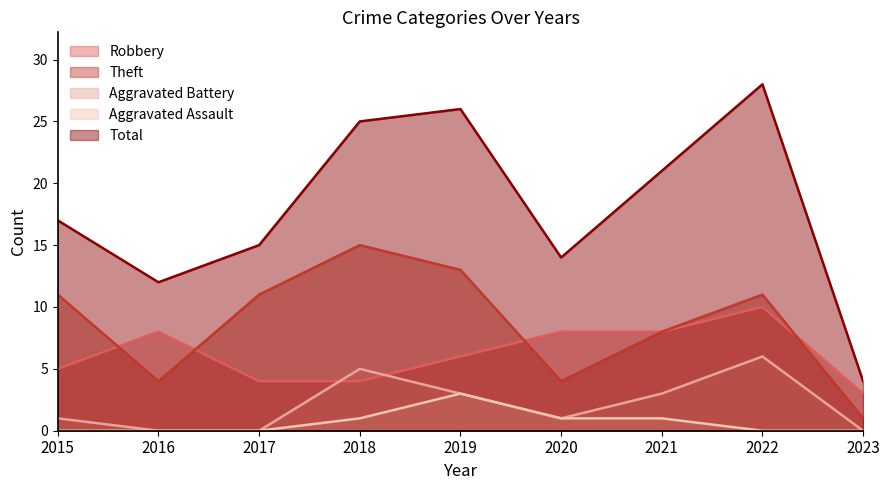

Which series has the largest total across all categories?

Total